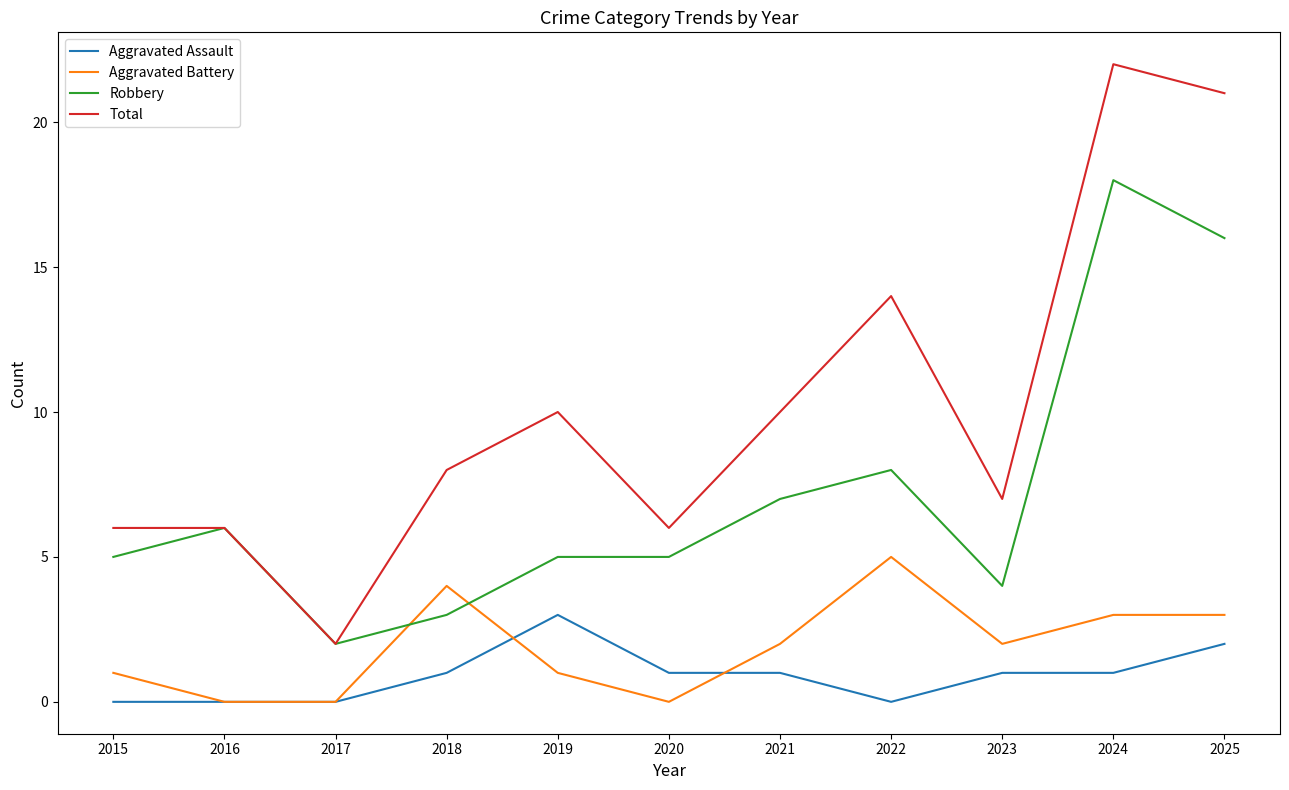

True or false: Robbery has a value of 6 at 2016.

True